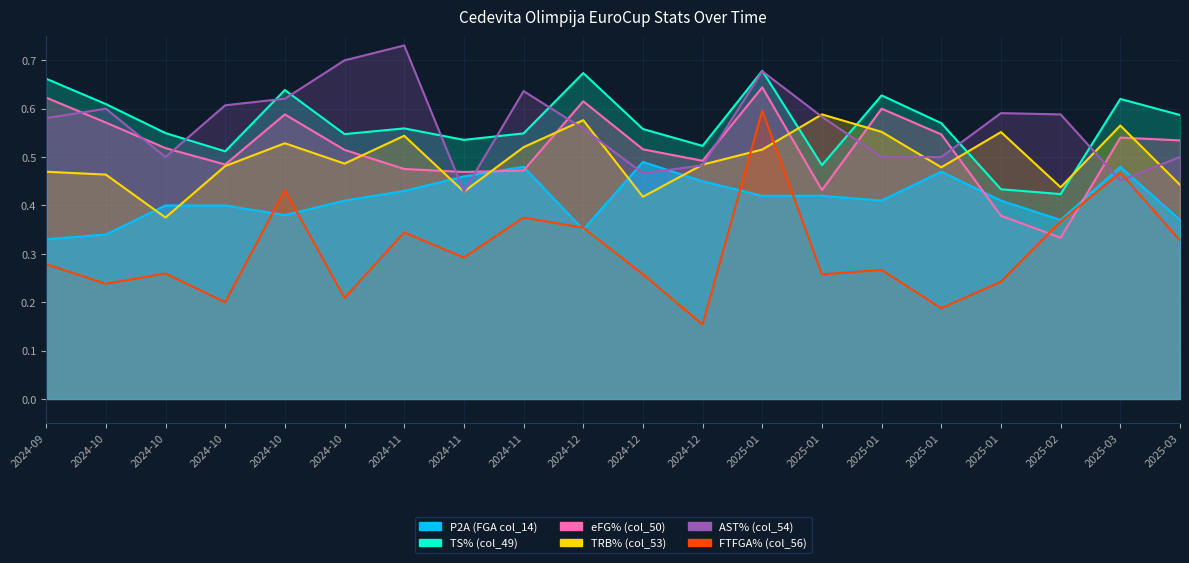

What is the smallest value displayed?

0.2